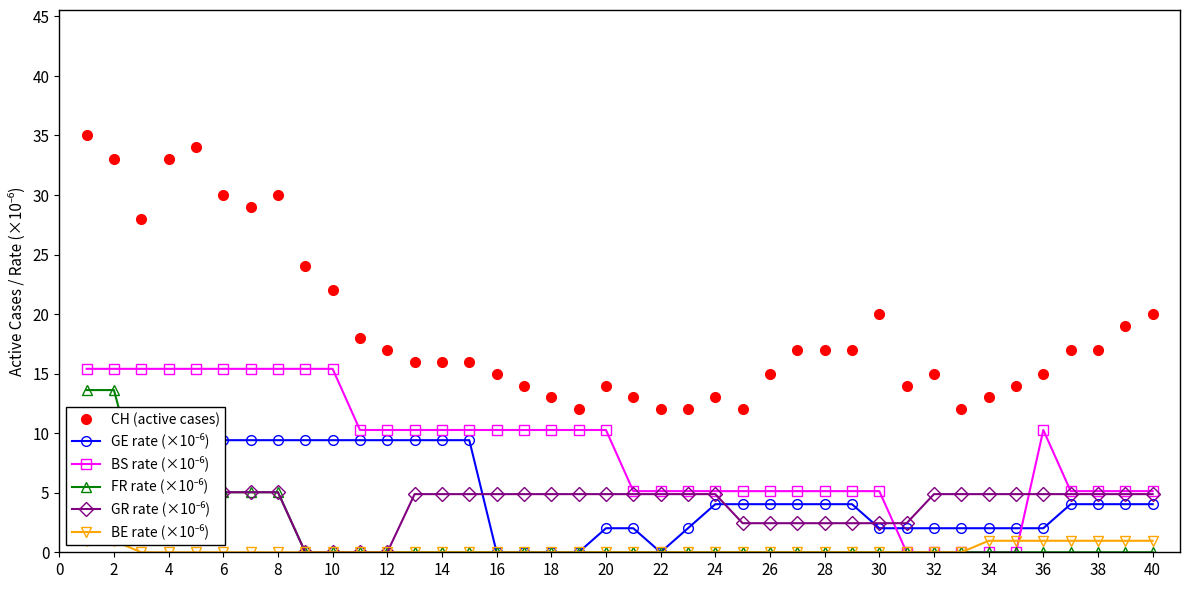

Rank the series by their maximum value, from lowest to highest.

BE rate (×10⁻⁶), GR rate (×10⁻⁶), GE rate (×10⁻⁶), FR rate (×10⁻⁶), BS rate (×10⁻⁶), CH (active cases)